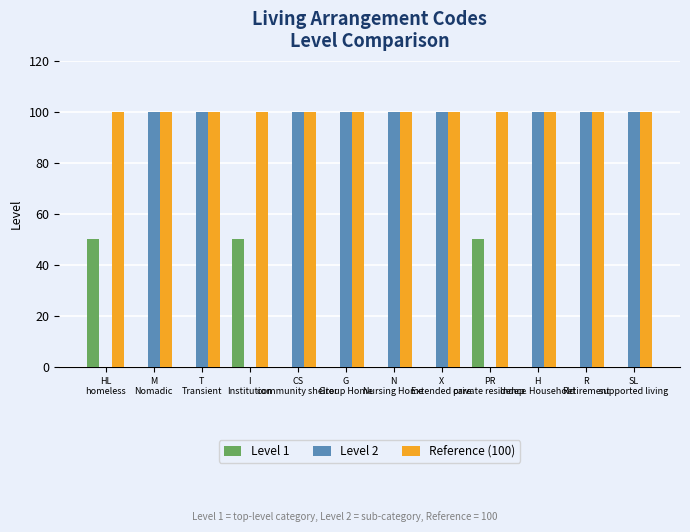

Reading left to right, list all the values displayed in this chart.

Level 1: HL
homeless=50	M
Nomadic=0	T
Transient=0	I
Institution=50	CS
community shelter=0	G
Group Home=0	N
Nursing Home=0	X
Extended care=0	PR
private residence=50	H
Indep. Household=0	R
Retirement=0	SL
supported living=0
Level 2: HL
homeless=0	M
Nomadic=100	T
Transient=100	I
Institution=0	CS
community shelter=100	G
Group Home=100	N
Nursing Home=100	X
Extended care=100	PR
private residence=0	H
Indep. Household=100	R
Retirement=100	SL
supported living=100
Reference (100): HL
homeless=100	M
Nomadic=100	T
Transient=100	I
Institution=100	CS
community shelter=100	G
Group Home=100	N
Nursing Home=100	X
Extended care=100	PR
private residence=100	H
Indep. Household=100	R
Retirement=100	SL
supported living=100